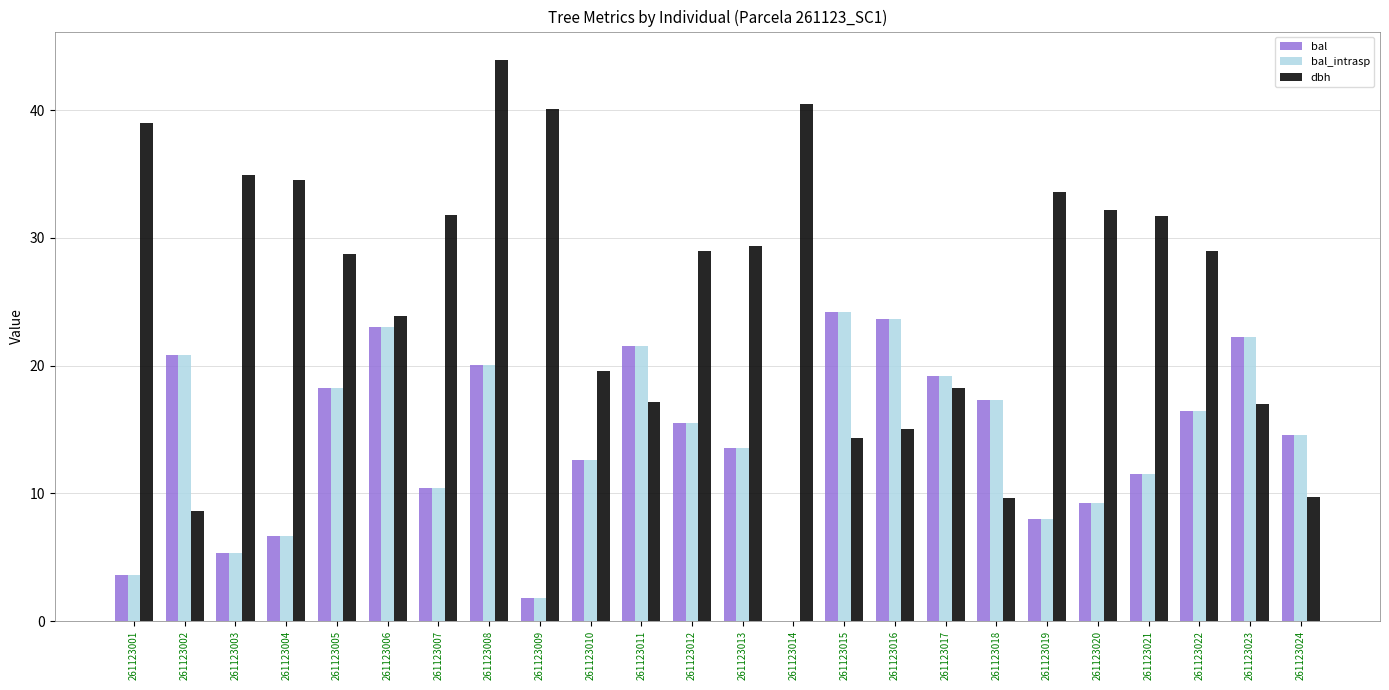

What value does the bal_intrasp series have at 261123010?

12.6